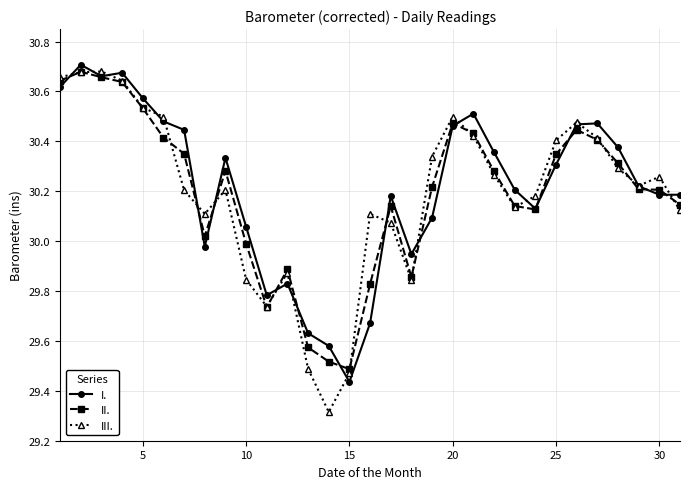

At how many categories does at least one series exceed 29?

31